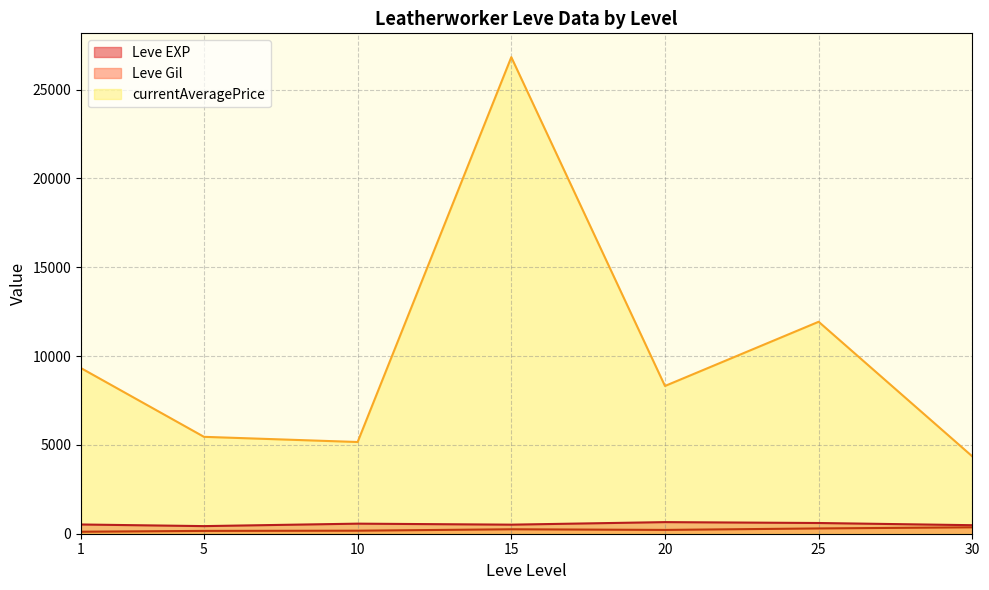

Where do Leve EXP and Leve Gil first cross each other?

10 and 15